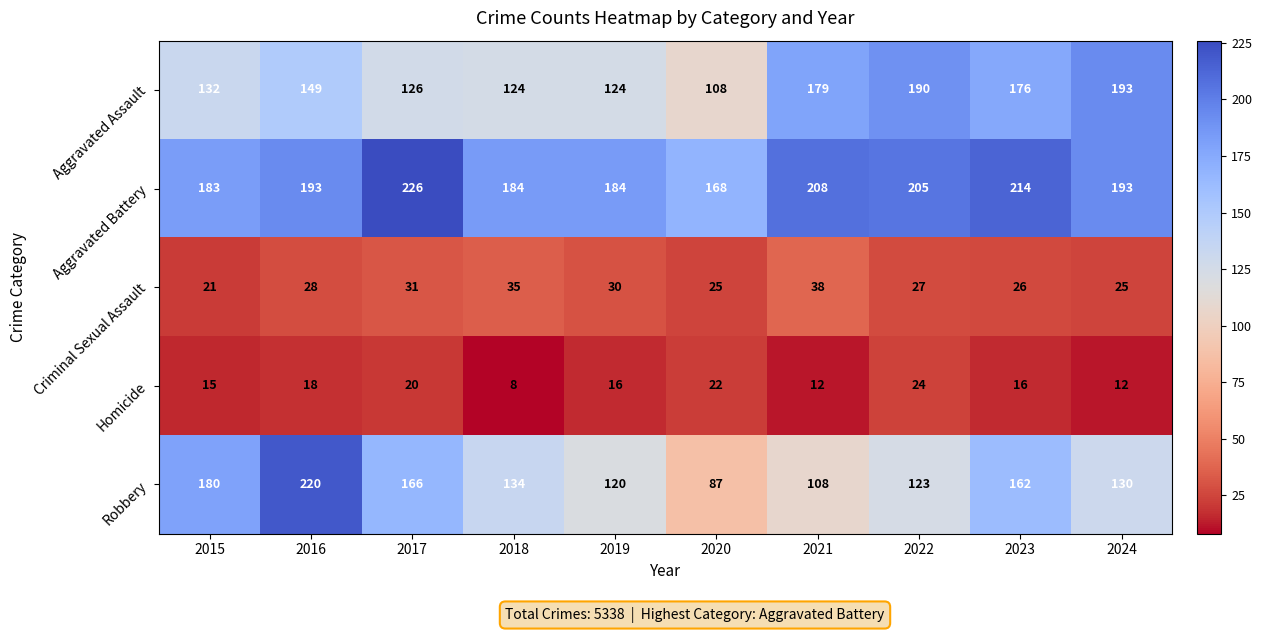

At which label does Robbery first exceed 134?

2015